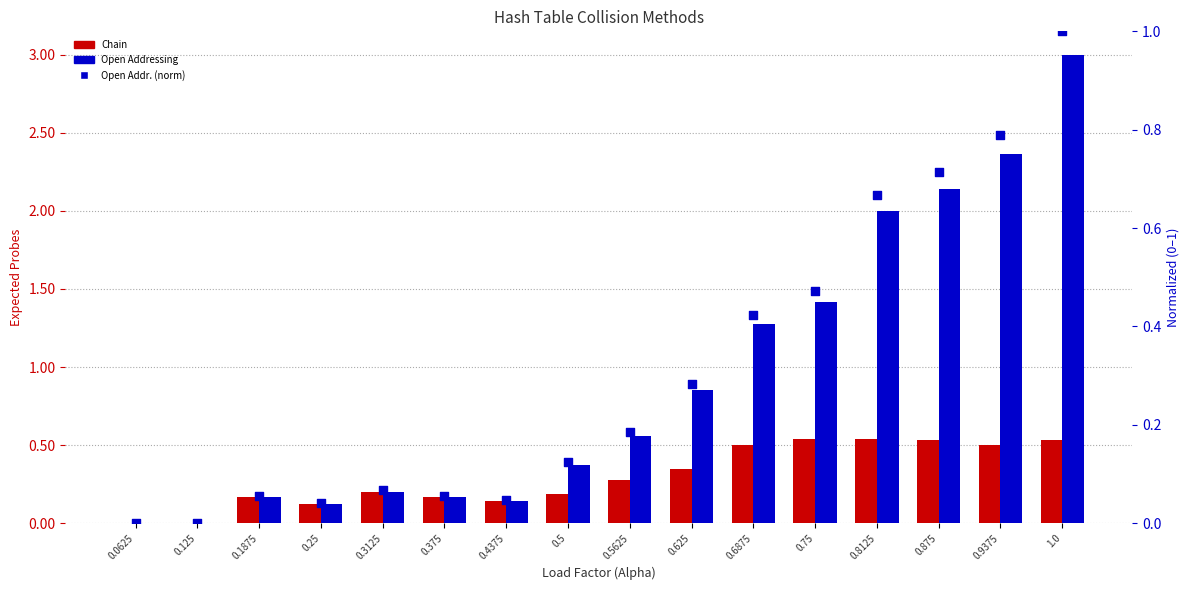

Which series contains the lowest Y value?

Chain